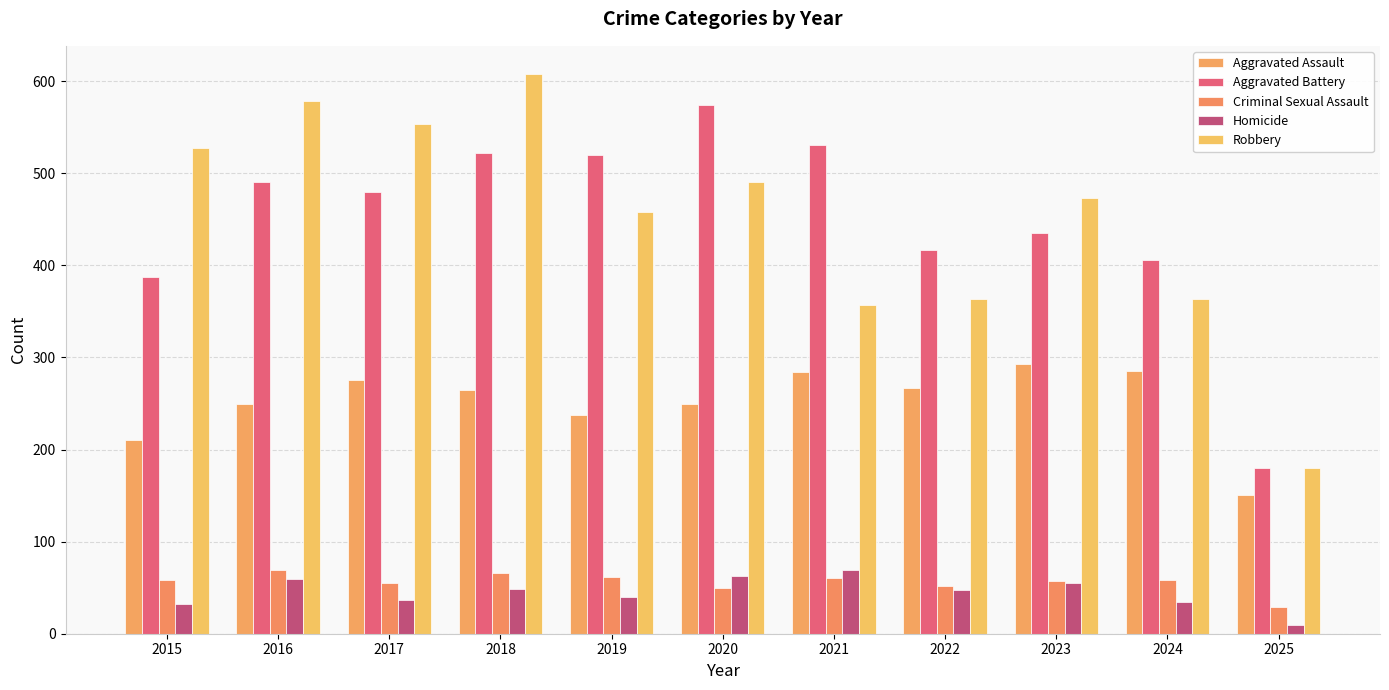

Count the number of data series in this chart.

5